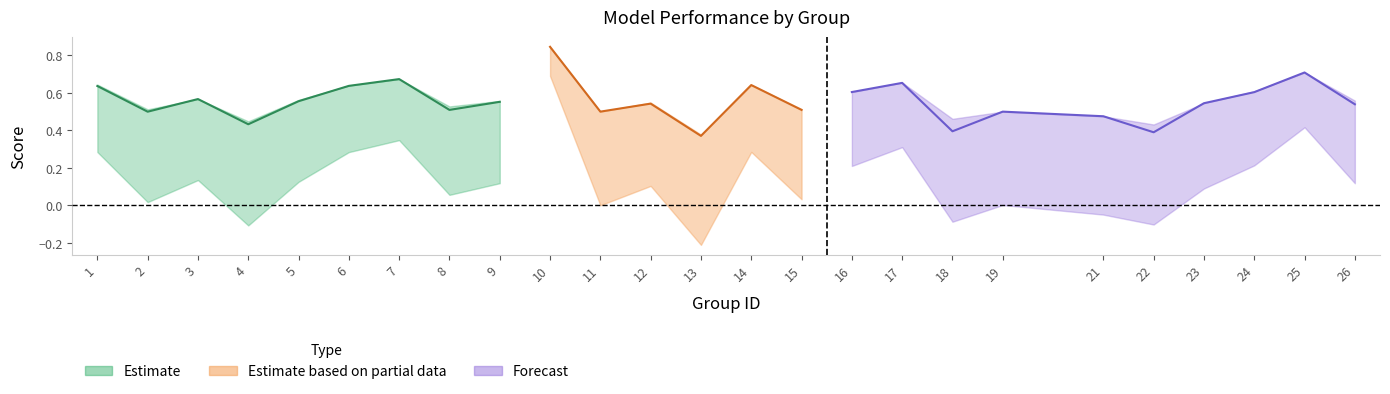

What is the value of the kappa point at the 9th from the left?

0.1